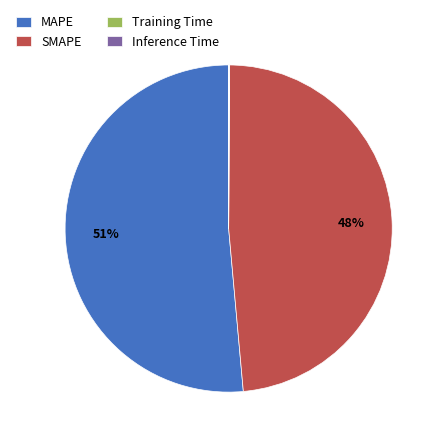

To the nearest percent, what is the difference between the SMAPE and MAPE slice percentages?

3%